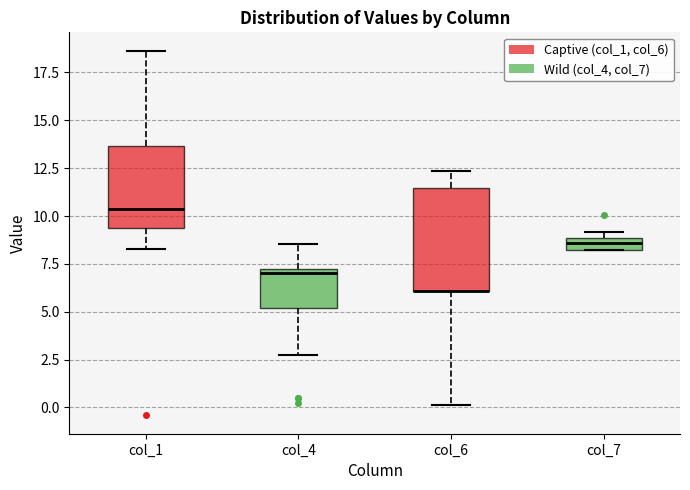

Which box is the tallest, from its lower edge to its upper edge?

col_6